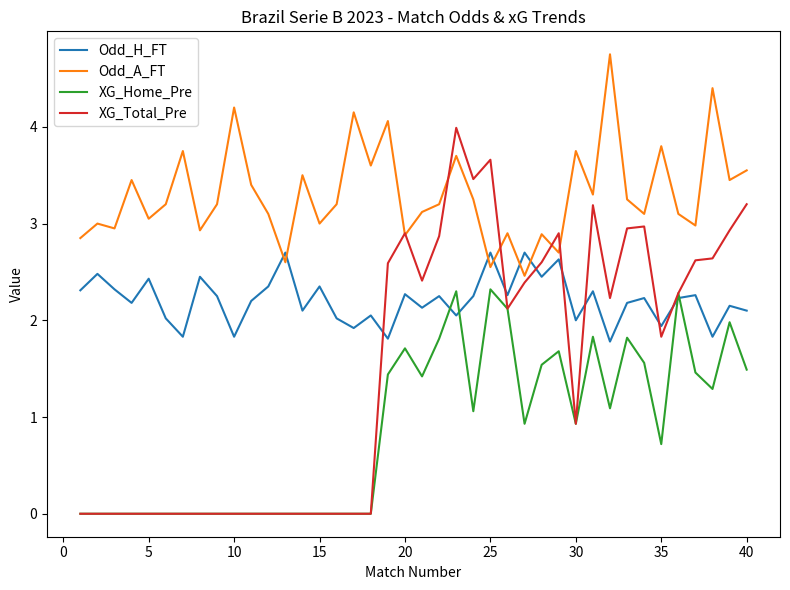

True or false: Odd_H_FT and Odd_A_FT cross at least once.

True